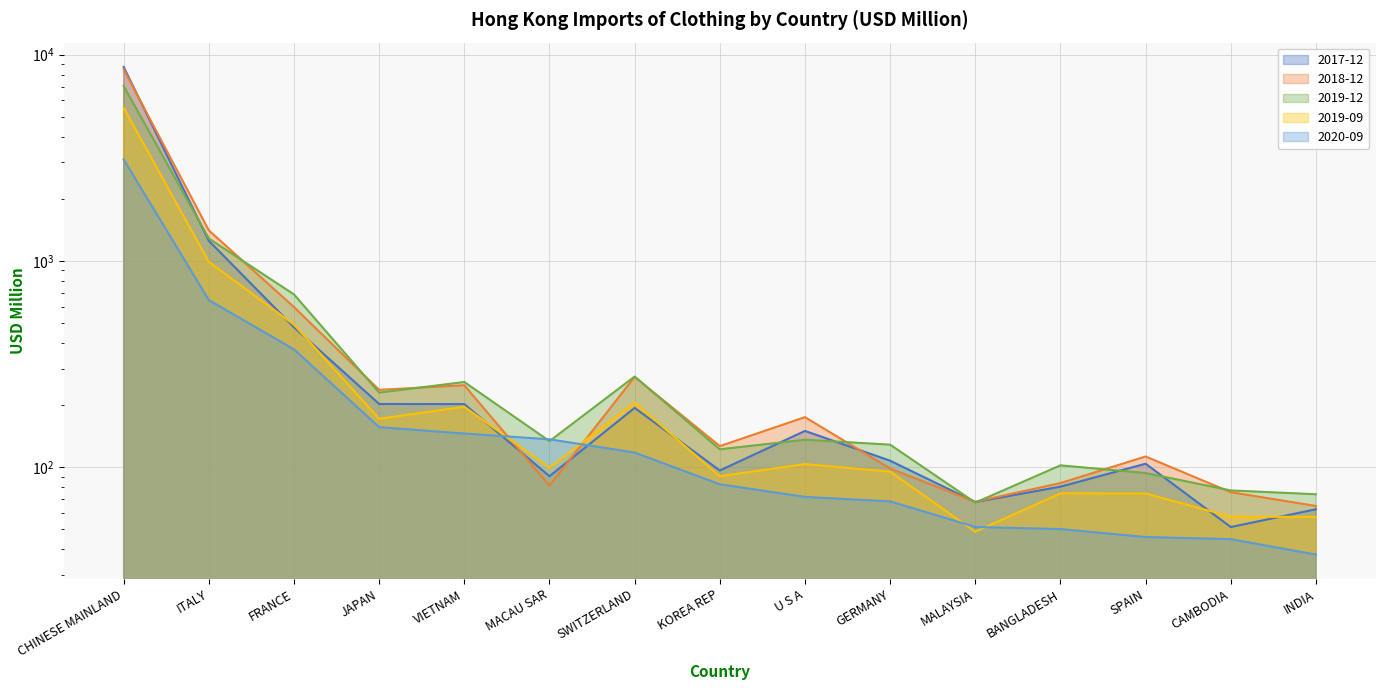

List the series in order of their peak value, lowest first.

202009, 201909, 201912, 201812, 201712